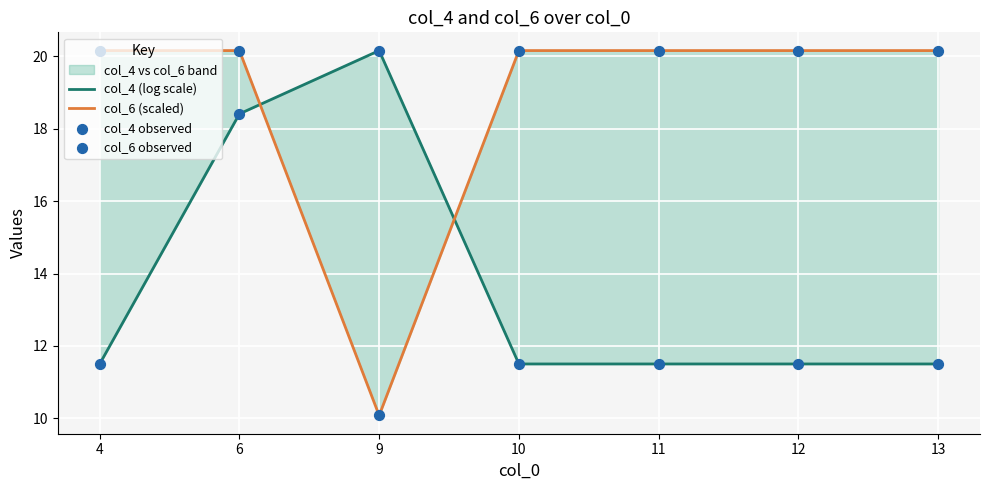

Which series has the widest spread of Y values?

col_6 (scaled)